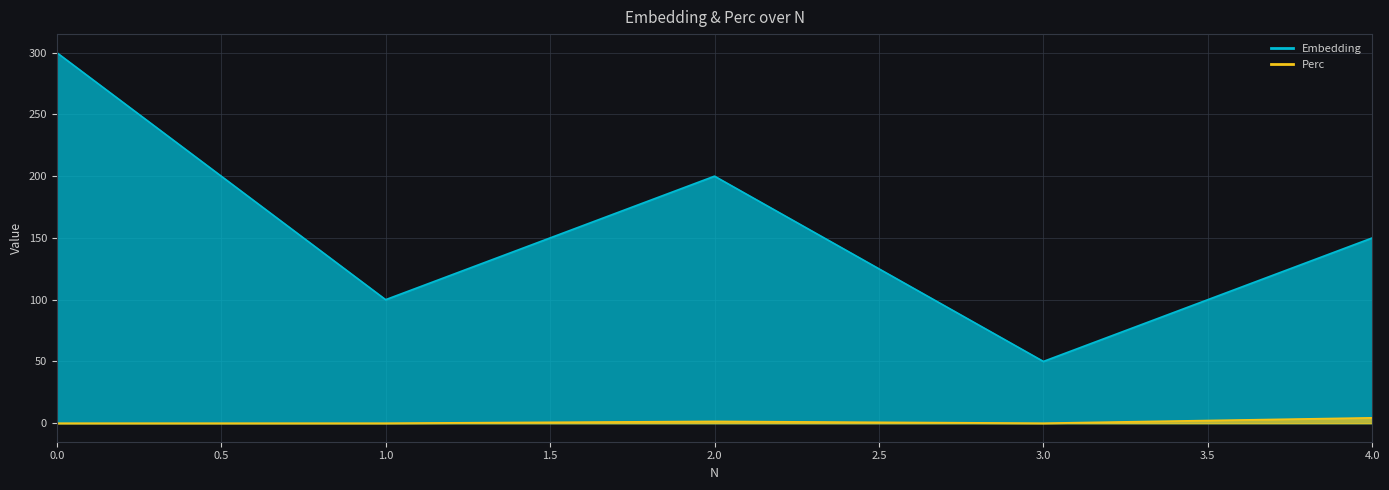

How many values in the Embedding series are below 150?

2